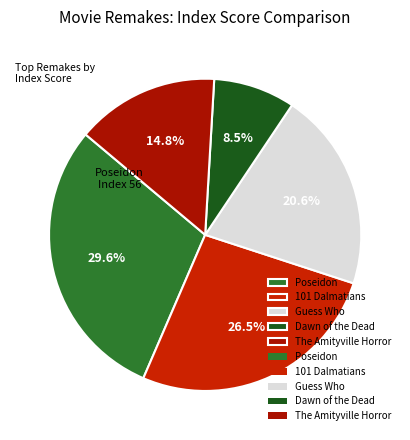

To the nearest percent, what is the average slice percentage?

20%